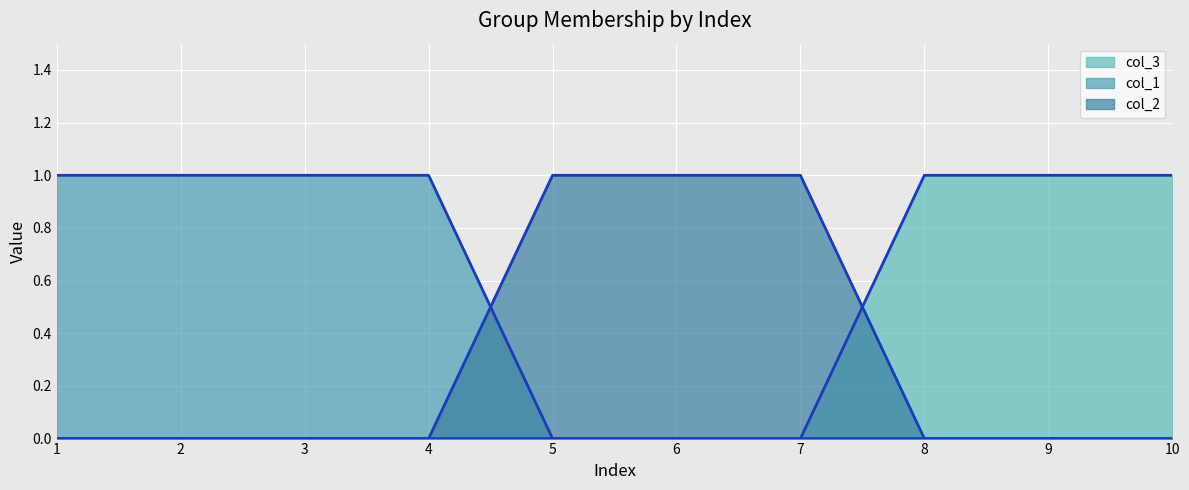

Reading right to left, extract all data points from this chart.

col_3: 1	1	1	0	0	0	0	0	0	0
col_1: 0	0	0	0	0	0	1	1	1	1
col_2: 0	0	0	1	1	1	0	0	0	0